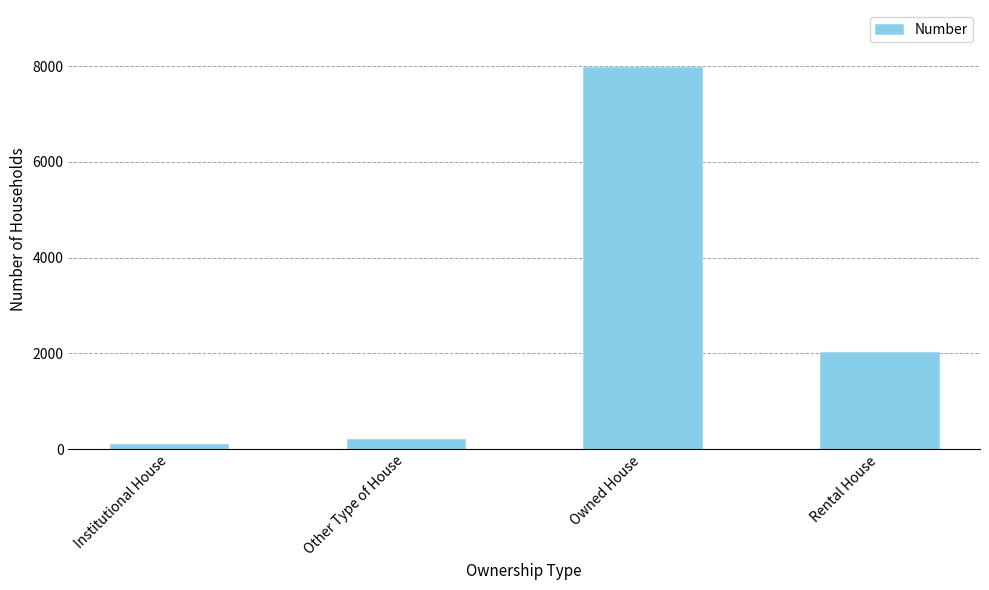

Is it true that the value at Rental House is 911?

False